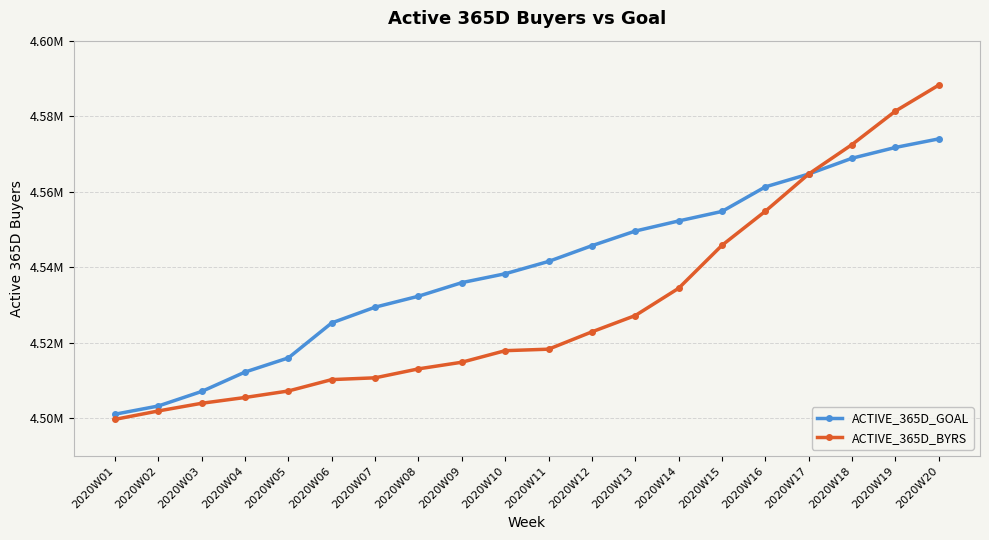

Is this an area chart (filled region under the line)?

No